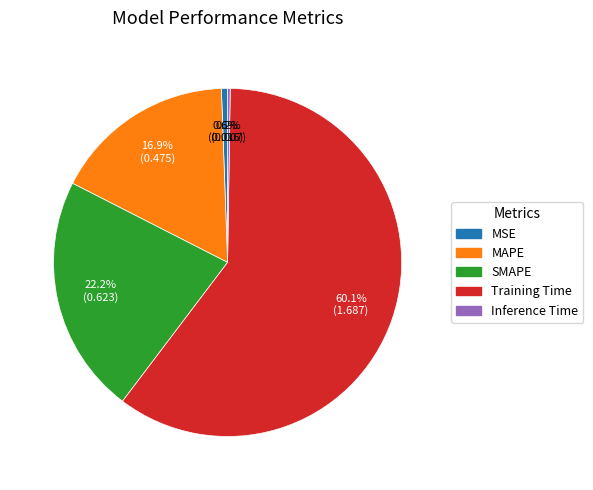

Do Training Time and MAPE together represent more than half of the pie?

Yes